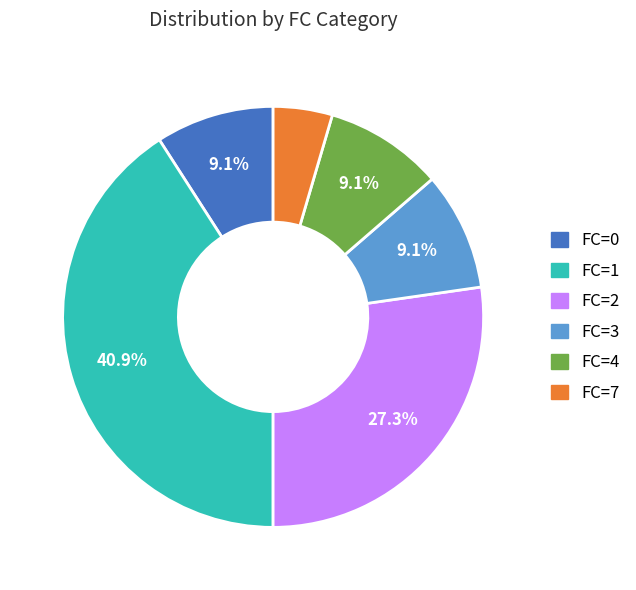

Does any single category account for the majority?

No